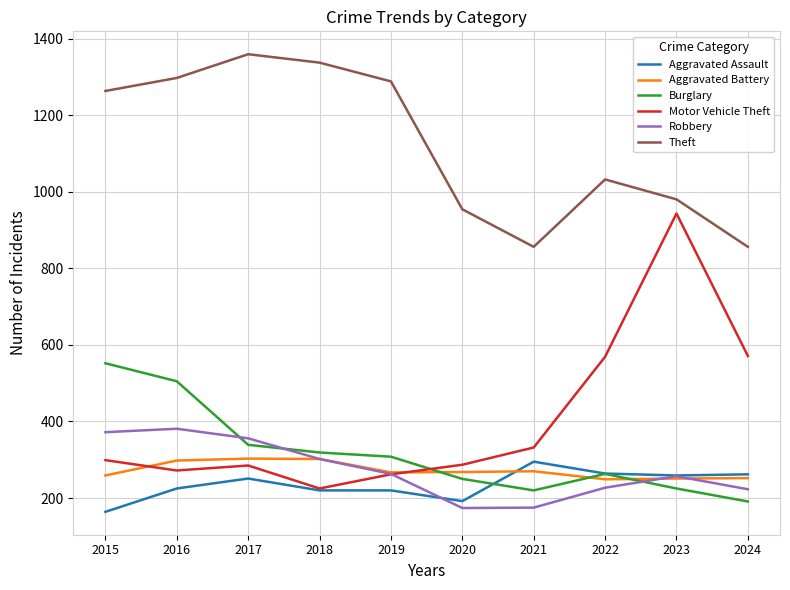

What is the total value across all series at 2018?

2705